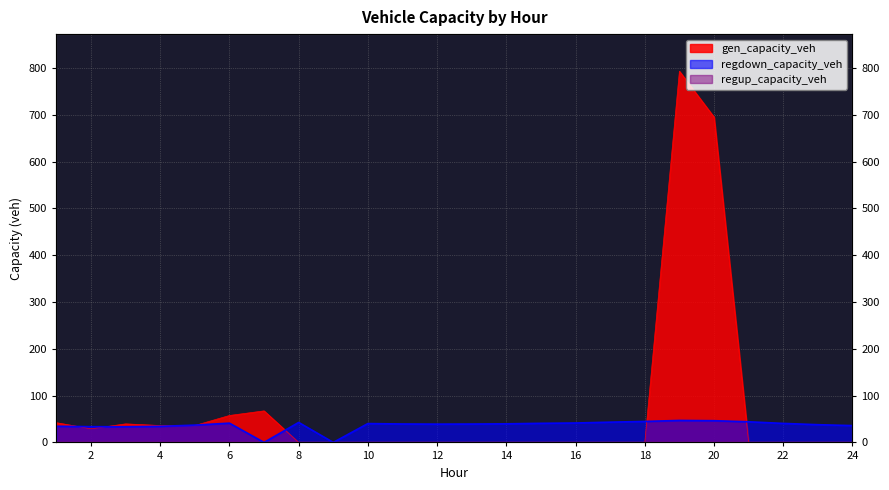

Reading left to right, extract all data points from this chart.

gen_capacity_veh: 42.1	29.2	39.6	36.1	36.1	57.6	67.4	0.0	0.0	0.0	0.0	0.0	0.0	0.0	0.0	0.0	0.0	0.0	793.2	695.1	0.0	0.0	0.0	0.0
regdown_capacity_veh: 34.6	33.7	33.5	34.4	37.0	41.2	0.0	42.7	0.0	40.3	39.4	39.1	39.3	39.7	40.8	41.5	43.3	44.8	47.0	46.4	44.1	40.6	37.9	35.9